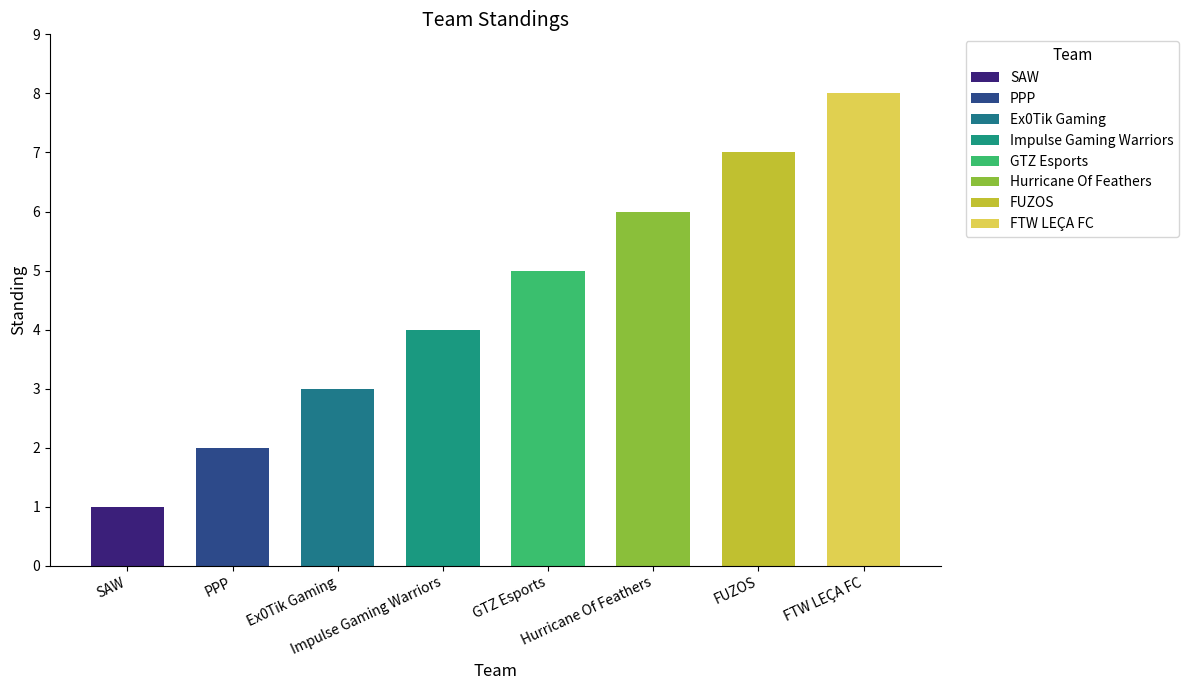

What is the greatest value displayed?

8